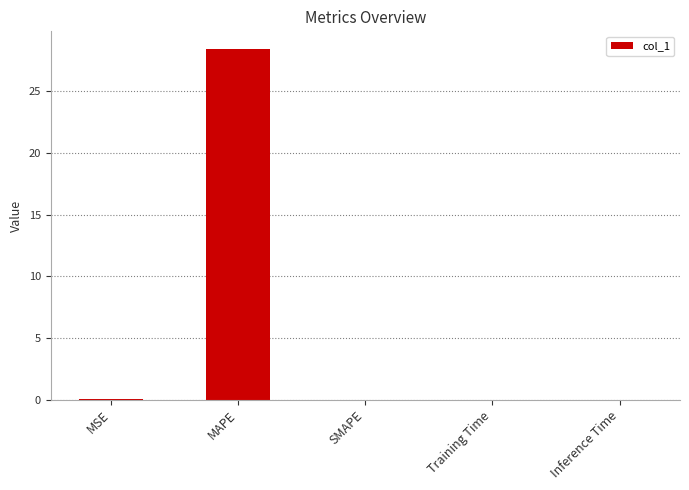

What is the greatest value displayed?

28.5